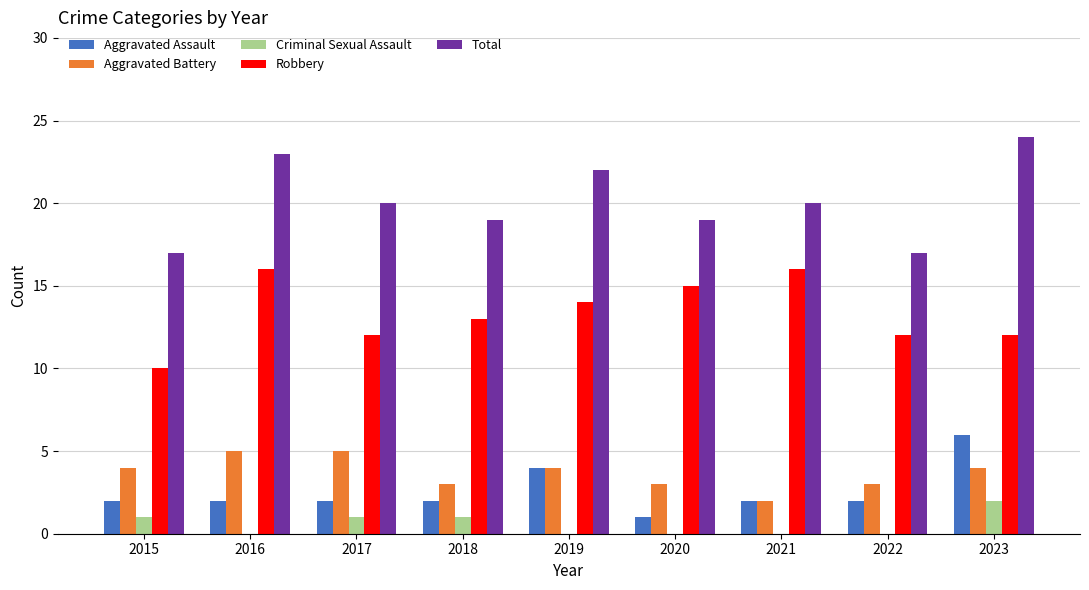

What is the average value of the Aggravated Battery series?

4